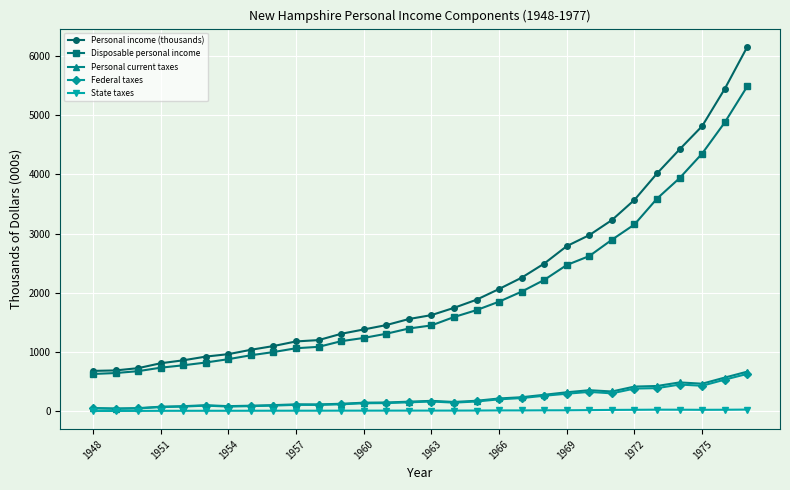

True or false: Federal taxes has more than 2 points higher than both neighbors.

True